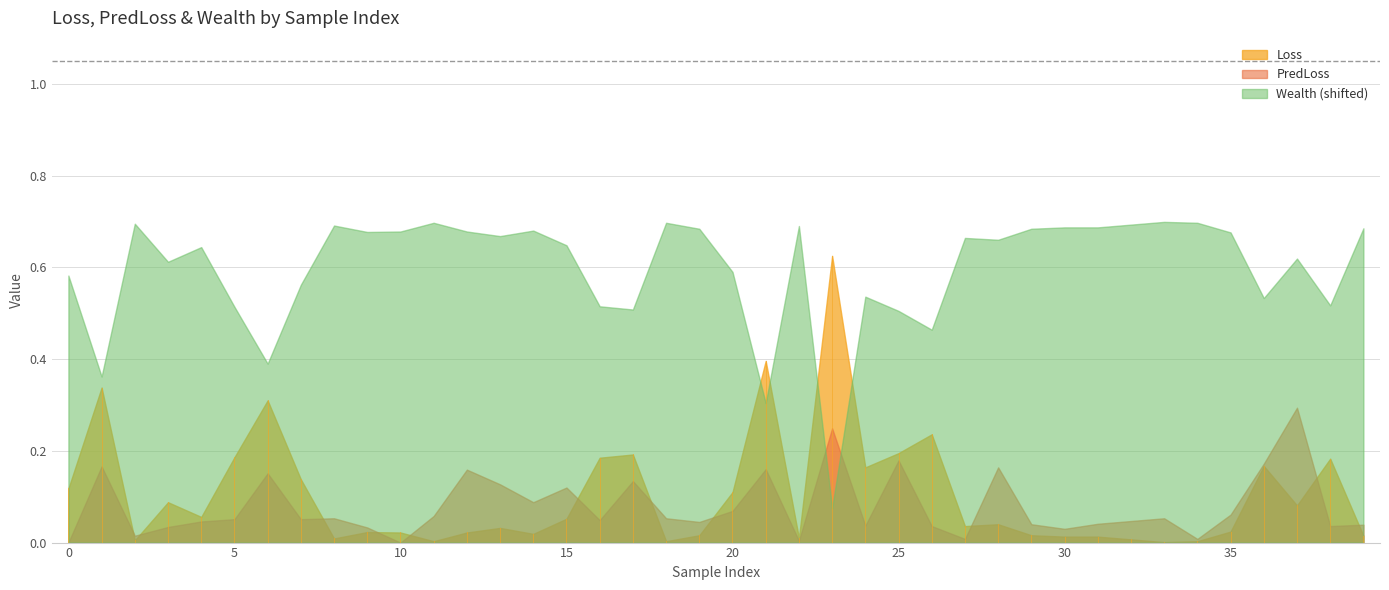

Where is the first local maximum for PredLoss?

1